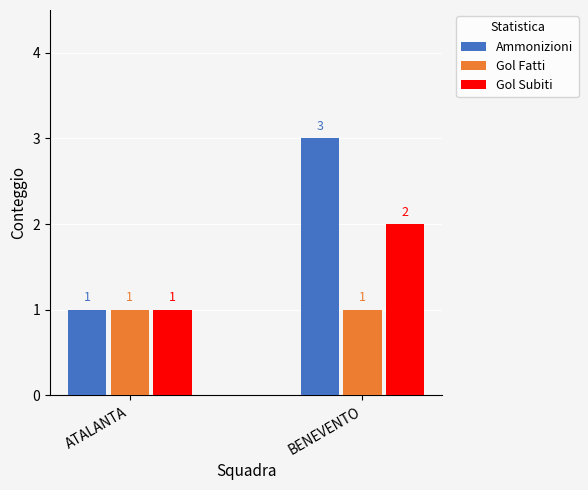

Rank the series by their maximum value, from highest to lowest.

Ammonizioni, Gol Subiti, Gol Fatti